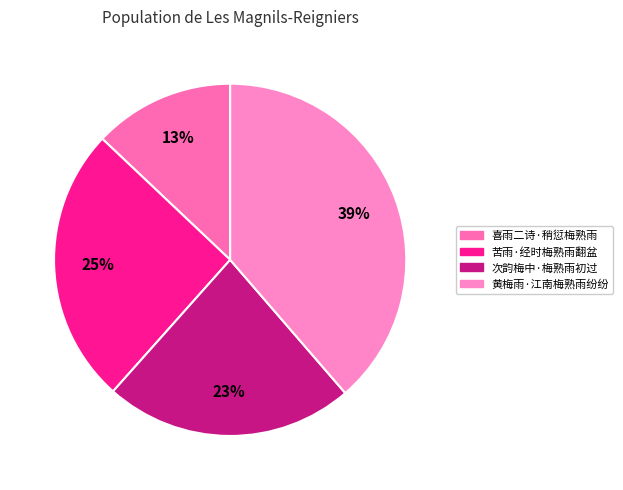

What percentage is the 苦雨·经时梅熟雨翻盆 slice, to the nearest percent?

25%